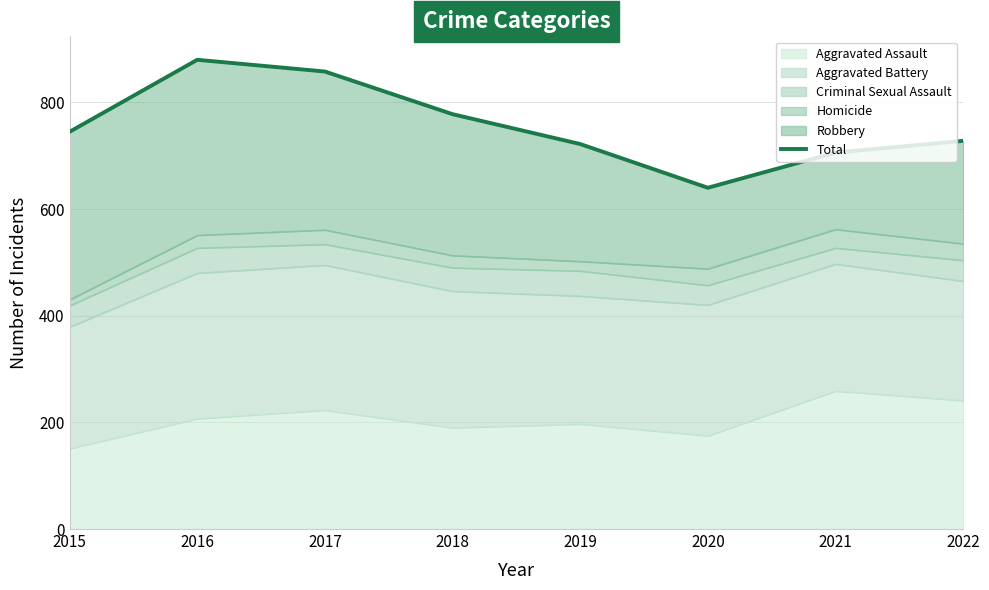

How many data points does each series have?

8